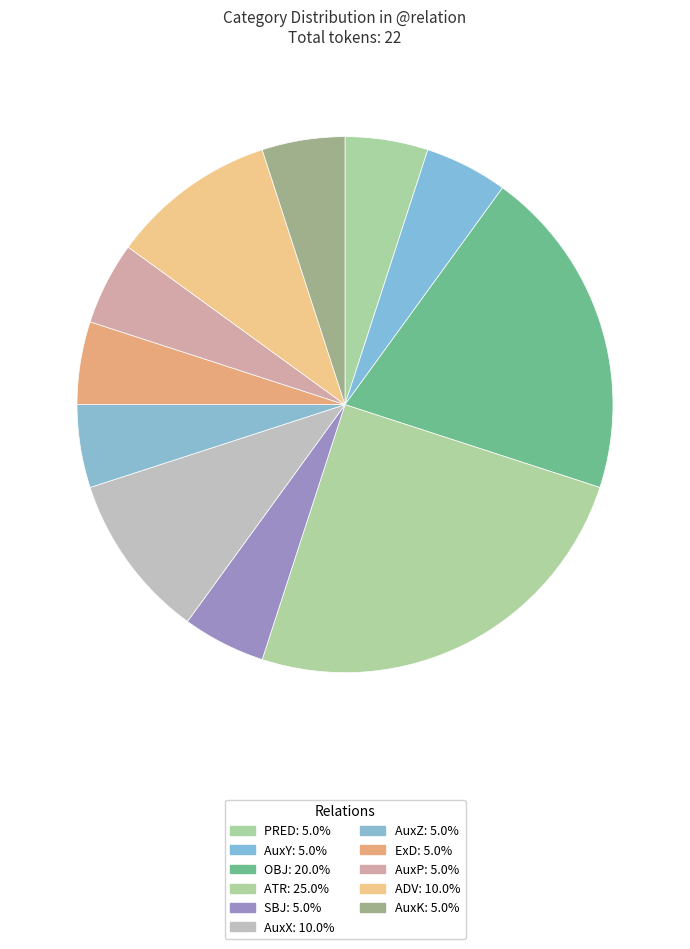

Rank the categories by value from lowest to highest.

PRED, AuxY, SBJ, AuxZ, ExD, AuxP, AuxK, AuxX, ADV, OBJ, ATR